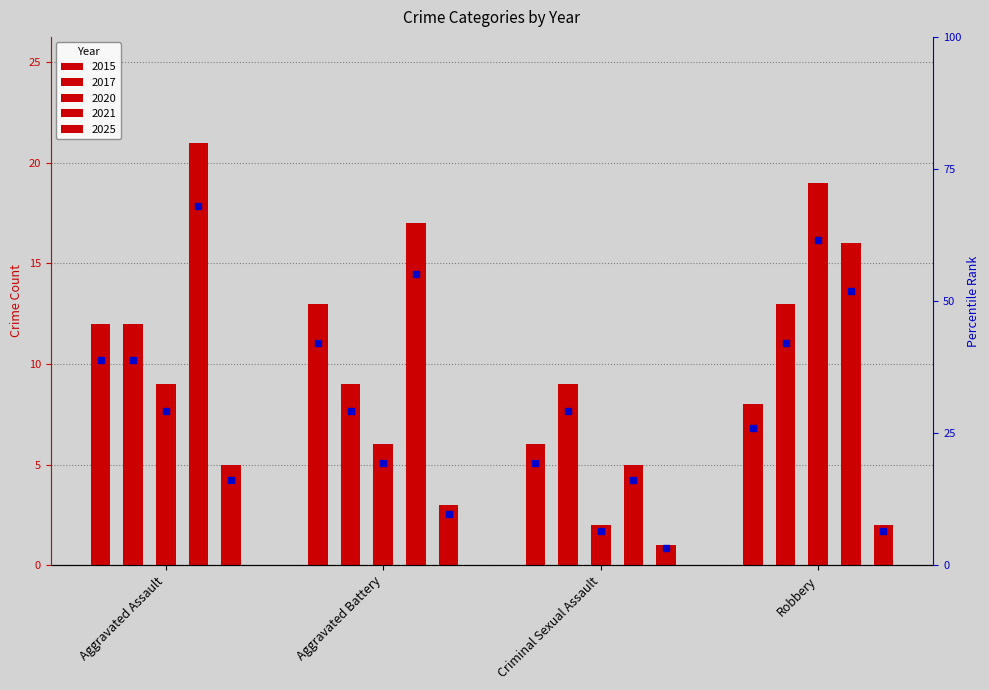

True or false: 2021 has a value of 21 at Aggravated Assault.

True